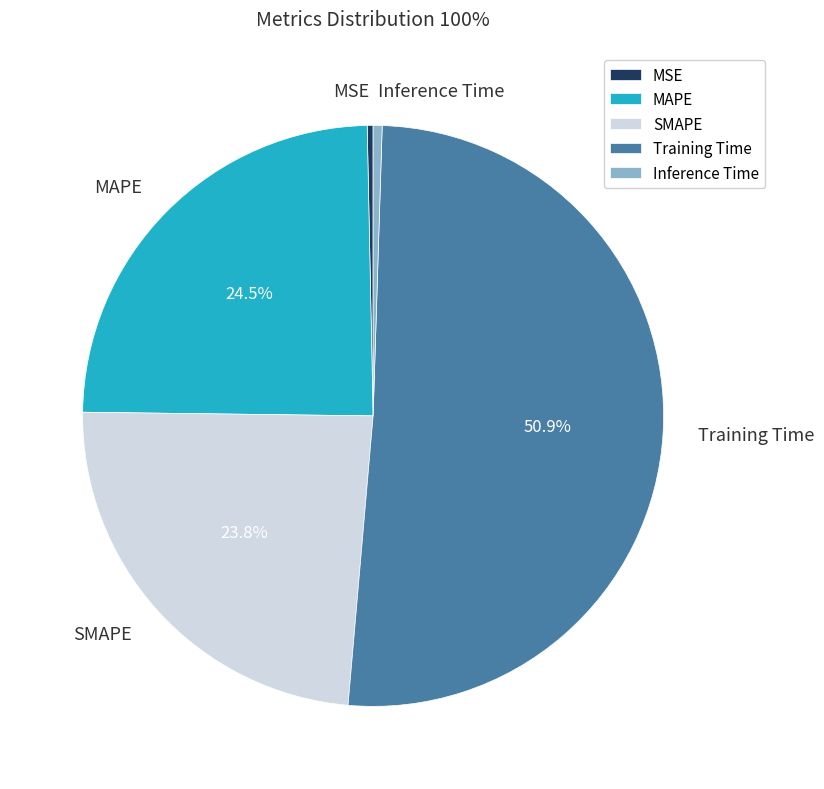

What is the largest slice in the pie chart?

Training Time